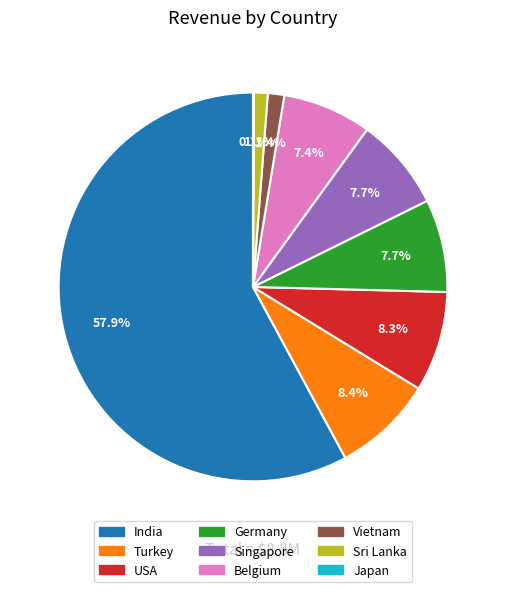

Between Singapore and USA, which is larger?

USA